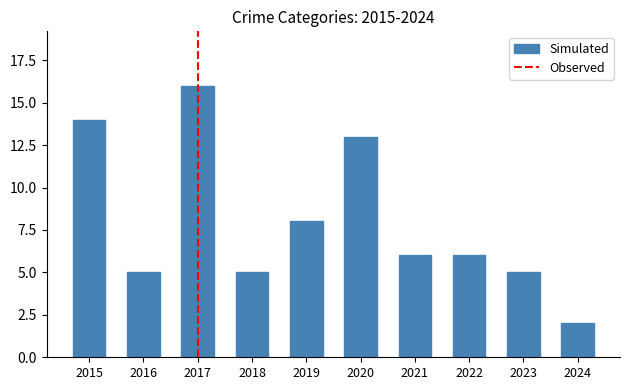

What is the value of the 9th bar from the left?

5